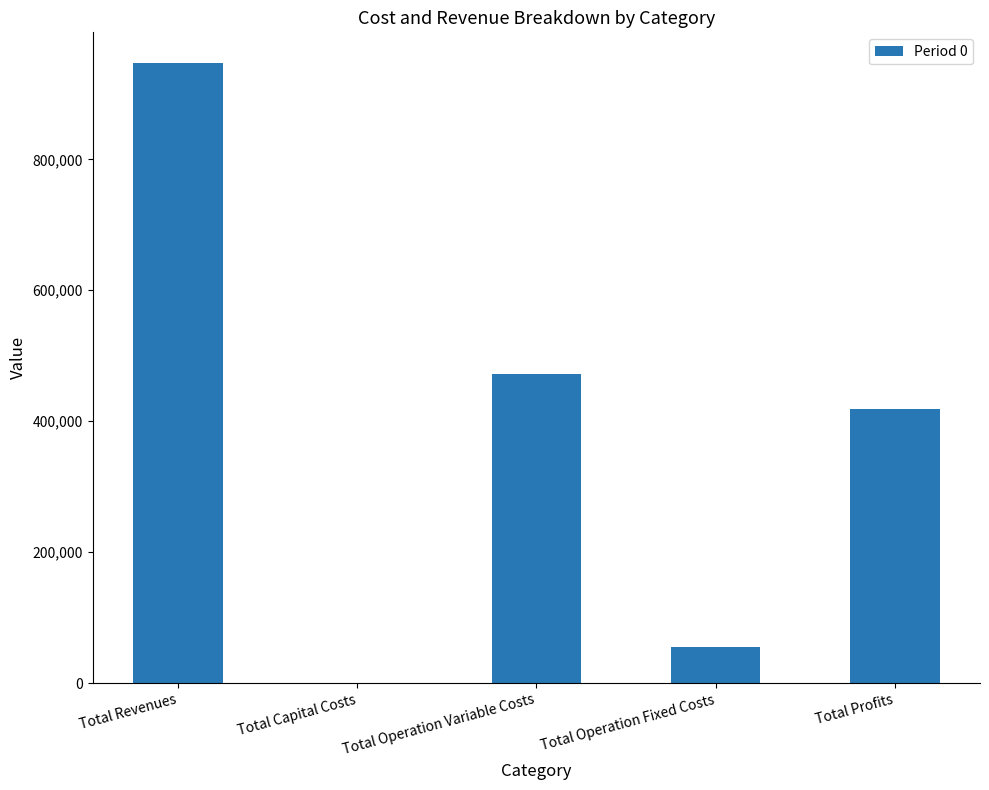

Reading left to right, transcribe all the data shown in this chart.

Total Revenues=946708.9	Total Capital Costs=0.0	Total Operation Variable Costs=472382.9	Total Operation Fixed Costs=55238.4	Total Profits=419087.6